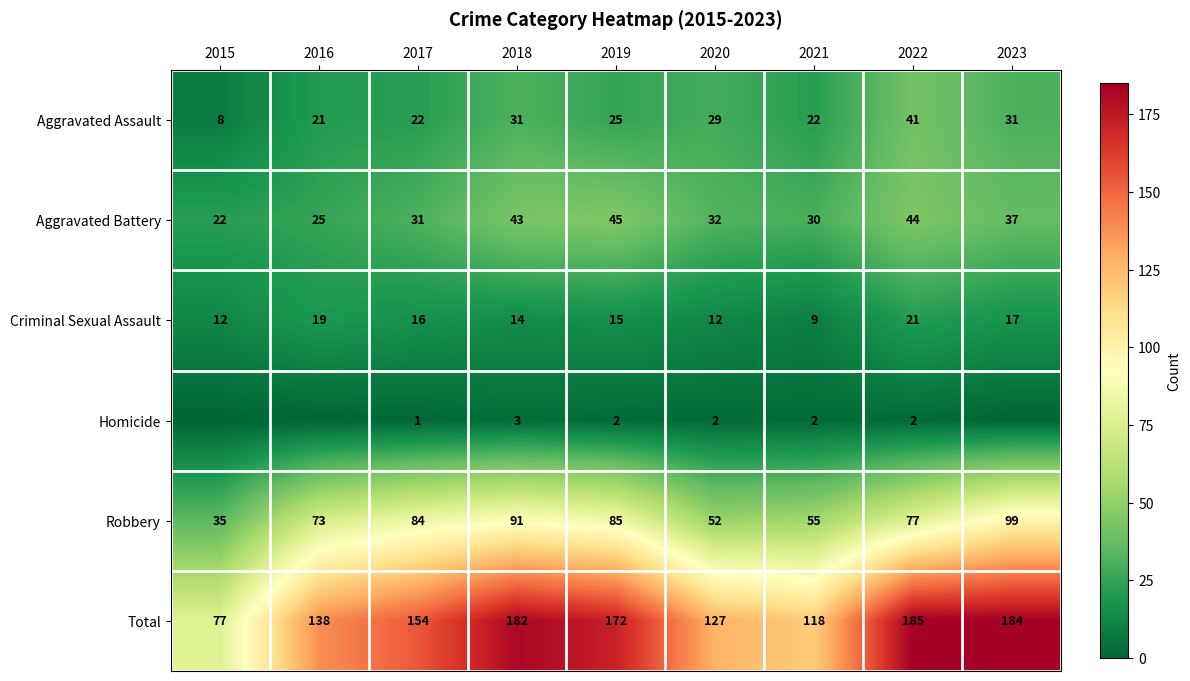

What is the sum of all Total values?

1337